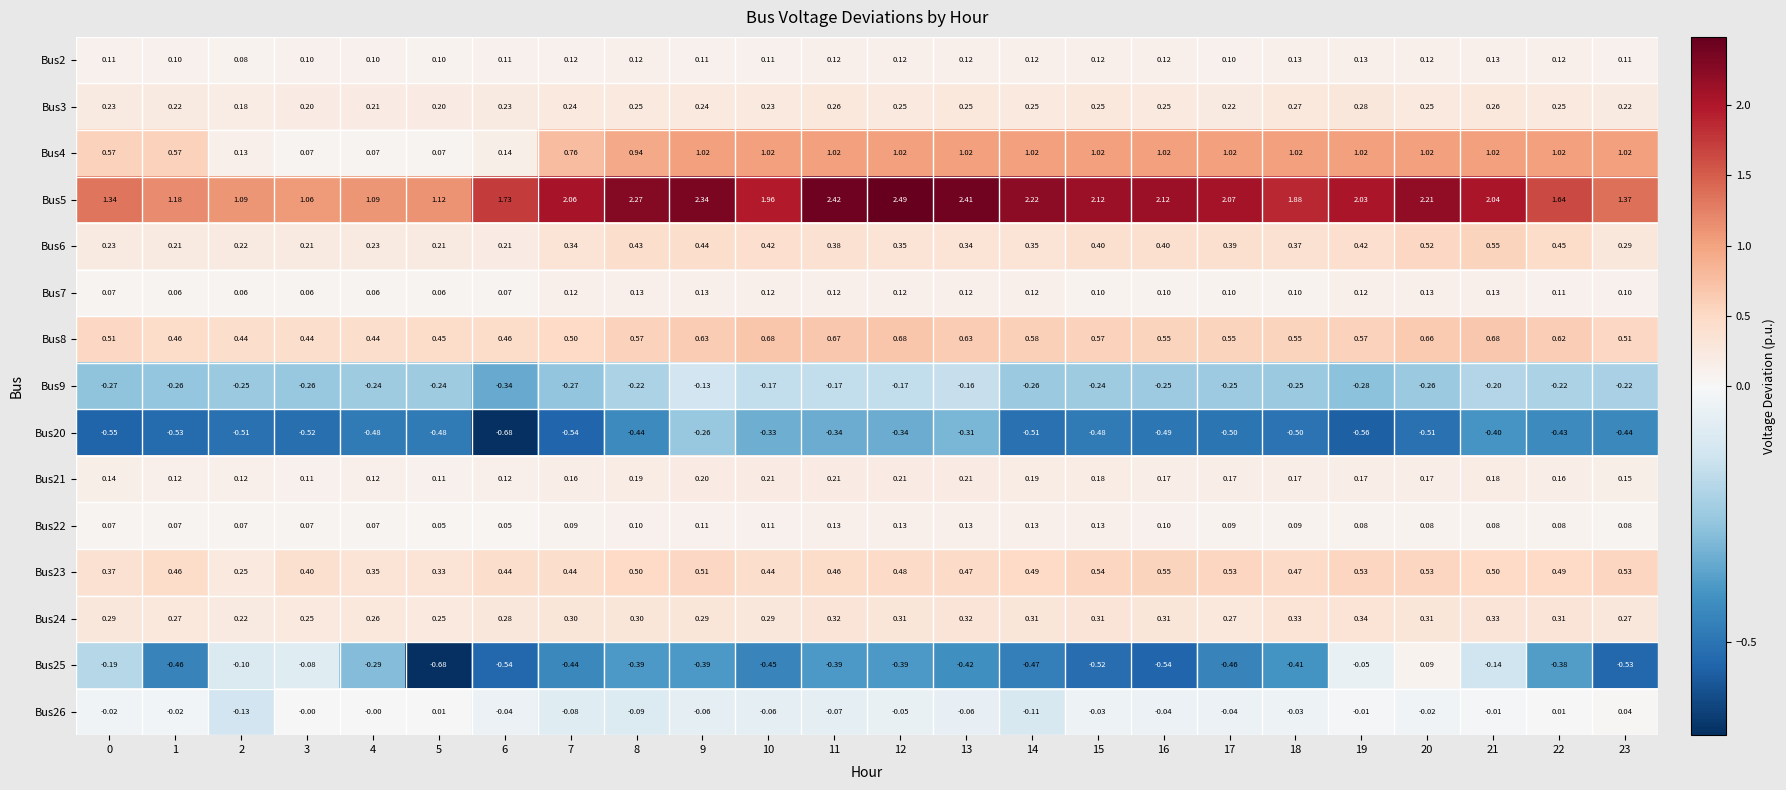

Reading left to right, what are all the values shown in this chart?

Bus2: 0=0.1	1=0.1	2=0.1	3=0.1	4=0.1	5=0.1	6=0.1	7=0.1	8=0.1	9=0.1	10=0.1	11=0.1	12=0.1	13=0.1	14=0.1	15=0.1	16=0.1	17=0.1	18=0.1	19=0.1	20=0.1	21=0.1	22=0.1	23=0.1
Bus3: 0=0.2	1=0.2	2=0.2	3=0.2	4=0.2	5=0.2	6=0.2	7=0.2	8=0.2	9=0.2	10=0.2	11=0.3	12=0.2	13=0.2	14=0.2	15=0.2	16=0.2	17=0.2	18=0.3	19=0.3	20=0.2	21=0.3	22=0.2	23=0.2
Bus4: 0=0.6	1=0.6	2=0.1	3=0.1	4=0.1	5=0.1	6=0.1	7=0.8	8=0.9	9=1.0	10=1.0	11=1.0	12=1.0	13=1.0	14=1.0	15=1.0	16=1.0	17=1.0	18=1.0	19=1.0	20=1.0	21=1.0	22=1.0	23=1.0
Bus5: 0=1.3	1=1.2	2=1.1	3=1.1	4=1.1	5=1.1	6=1.7	7=2.1	8=2.3	9=2.3	10=2.0	11=2.4	12=2.5	13=2.4	14=2.2	15=2.1	16=2.1	17=2.1	18=1.9	19=2.0	20=2.2	21=2.0	22=1.6	23=1.4
Bus6: 0=0.2	1=0.2	2=0.2	3=0.2	4=0.2	5=0.2	6=0.2	7=0.3	8=0.4	9=0.4	10=0.4	11=0.4	12=0.3	13=0.3	14=0.3	15=0.4	16=0.4	17=0.4	18=0.4	19=0.4	20=0.5	21=0.6	22=0.5	23=0.3
Bus7: 0=0.1	1=0.1	2=0.1	3=0.1	4=0.1	5=0.1	6=0.1	7=0.1	8=0.1	9=0.1	10=0.1	11=0.1	12=0.1	13=0.1	14=0.1	15=0.1	16=0.1	17=0.1	18=0.1	19=0.1	20=0.1	21=0.1	22=0.1	23=0.1
Bus8: 0=0.5	1=0.5	2=0.4	3=0.4	4=0.4	5=0.5	6=0.5	7=0.5	8=0.6	9=0.6	10=0.7	11=0.7	12=0.7	13=0.6	14=0.6	15=0.6	16=0.6	17=0.6	18=0.6	19=0.6	20=0.7	21=0.7	22=0.6	23=0.5
Bus9: 0=-0.3	1=-0.3	2=-0.2	3=-0.3	4=-0.2	5=-0.2	6=-0.3	7=-0.3	8=-0.2	9=-0.1	10=-0.2	11=-0.2	12=-0.2	13=-0.2	14=-0.3	15=-0.2	16=-0.2	17=-0.2	18=-0.2	19=-0.3	20=-0.3	21=-0.2	22=-0.2	23=-0.2
Bus20: 0=-0.6	1=-0.5	2=-0.5	3=-0.5	4=-0.5	5=-0.5	6=-0.7	7=-0.5	8=-0.4	9=-0.3	10=-0.3	11=-0.3	12=-0.3	13=-0.3	14=-0.5	15=-0.5	16=-0.5	17=-0.5	18=-0.5	19=-0.6	20=-0.5	21=-0.4	22=-0.4	23=-0.4
Bus21: 0=0.1	1=0.1	2=0.1	3=0.1	4=0.1	5=0.1	6=0.1	7=0.2	8=0.2	9=0.2	10=0.2	11=0.2	12=0.2	13=0.2	14=0.2	15=0.2	16=0.2	17=0.2	18=0.2	19=0.2	20=0.2	21=0.2	22=0.2	23=0.1
Bus22: 0=0.1	1=0.1	2=0.1	3=0.1	4=0.1	5=0.1	6=0.1	7=0.1	8=0.1	9=0.1	10=0.1	11=0.1	12=0.1	13=0.1	14=0.1	15=0.1	16=0.1	17=0.1	18=0.1	19=0.1	20=0.1	21=0.1	22=0.1	23=0.1
Bus23: 0=0.4	1=0.5	2=0.2	3=0.4	4=0.3	5=0.3	6=0.4	7=0.4	8=0.5	9=0.5	10=0.4	11=0.5	12=0.5	13=0.5	14=0.5	15=0.5	16=0.6	17=0.5	18=0.5	19=0.5	20=0.5	21=0.5	22=0.5	23=0.5
Bus24: 0=0.3	1=0.3	2=0.2	3=0.2	4=0.3	5=0.2	6=0.3	7=0.3	8=0.3	9=0.3	10=0.3	11=0.3	12=0.3	13=0.3	14=0.3	15=0.3	16=0.3	17=0.3	18=0.3	19=0.3	20=0.3	21=0.3	22=0.3	23=0.3
Bus25: 0=-0.2	1=-0.5	2=-0.1	3=-0.1	4=-0.3	5=-0.7	6=-0.5	7=-0.4	8=-0.4	9=-0.4	10=-0.5	11=-0.4	12=-0.4	13=-0.4	14=-0.5	15=-0.5	16=-0.5	17=-0.5	18=-0.4	19=-0.1	20=0.1	21=-0.1	22=-0.4	23=-0.5
Bus26: 0=-0.0	1=-0.0	2=-0.1	3=-0.0	4=-0.0	5=0.0	6=-0.0	7=-0.1	8=-0.1	9=-0.1	10=-0.1	11=-0.1	12=-0.1	13=-0.1	14=-0.1	15=-0.0	16=-0.0	17=-0.0	18=-0.0	19=-0.0	20=-0.0	21=-0.0	22=0.0	23=0.0